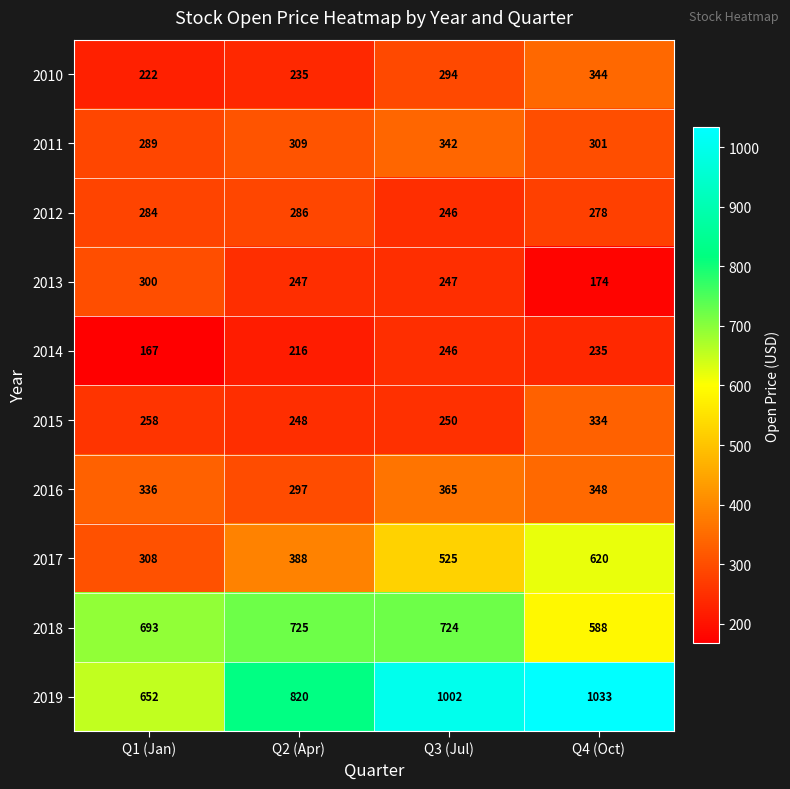

What is the difference between the second highest and second lowest values in the 2019 series?

182